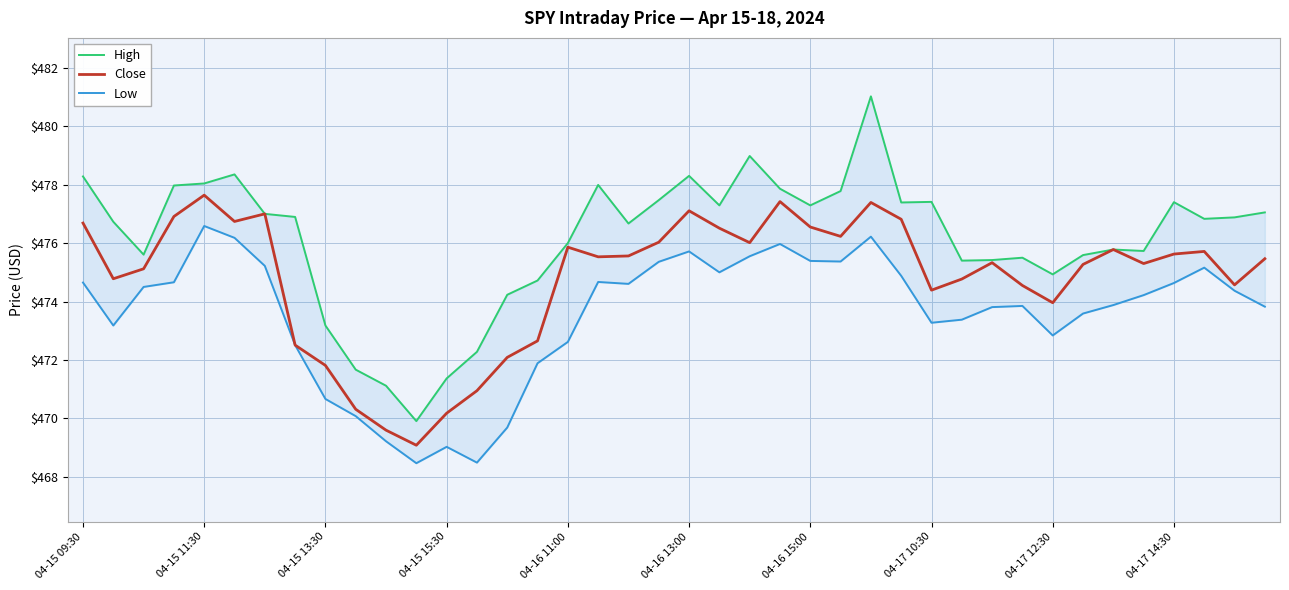

Is this an area chart (filled region under the line)?

No